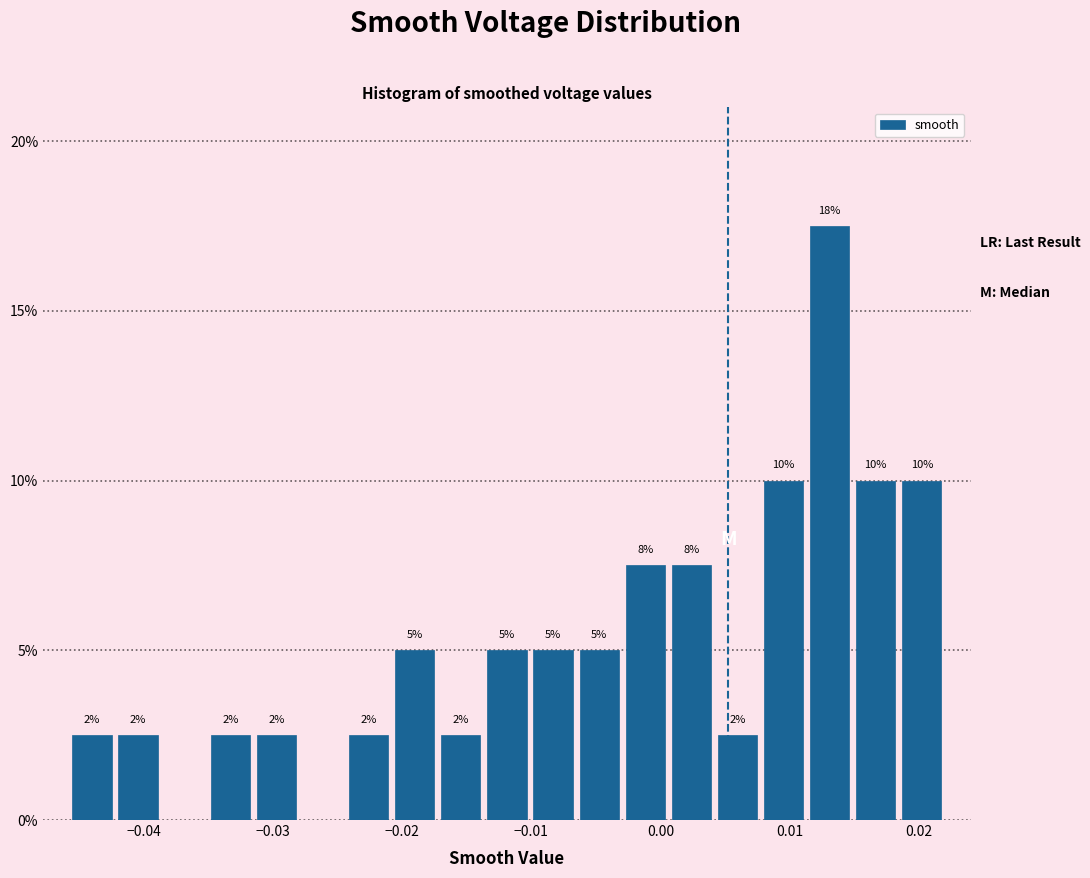

Around what value on the x-axis is the tallest bar? Give the approximate position of its centre, as read against the axis.

0.013